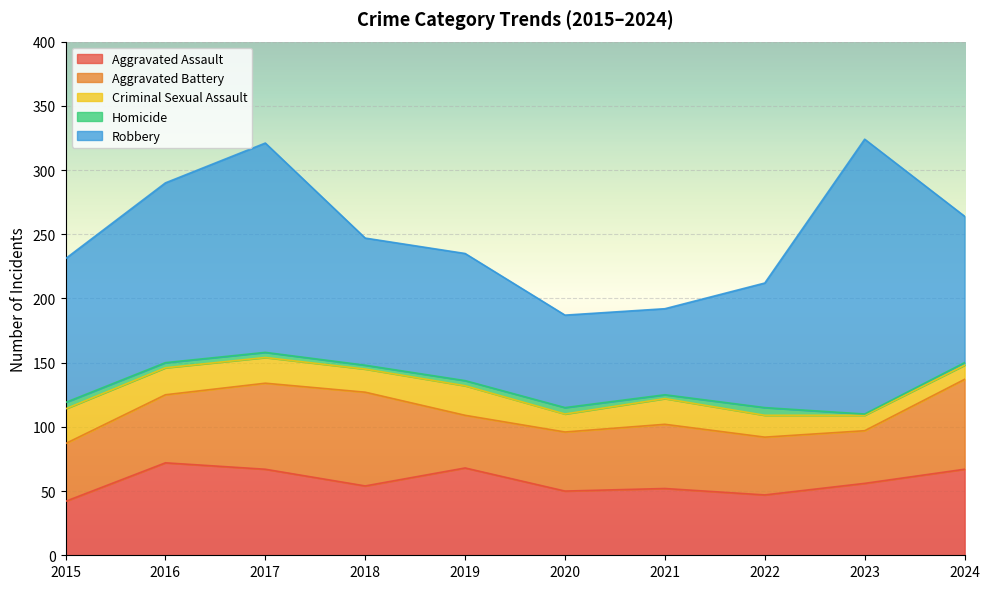

At how many categories does at least one series exceed 4?

10